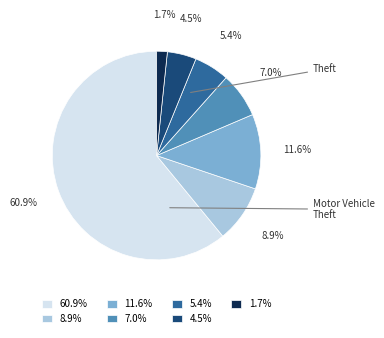

What is the smallest slice in the pie chart?

1.7%